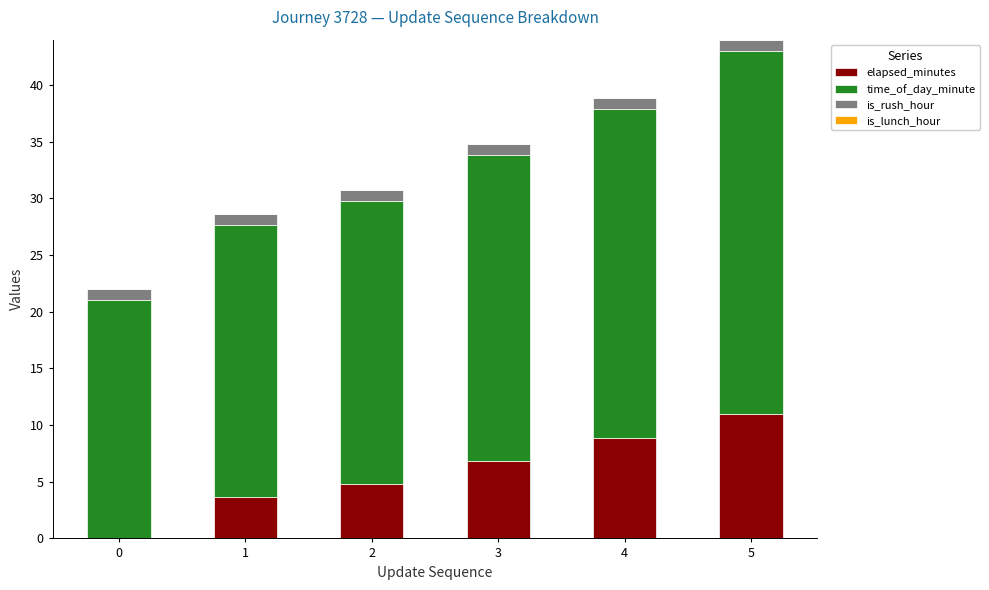

What is the total value across all series at 3?

34.8